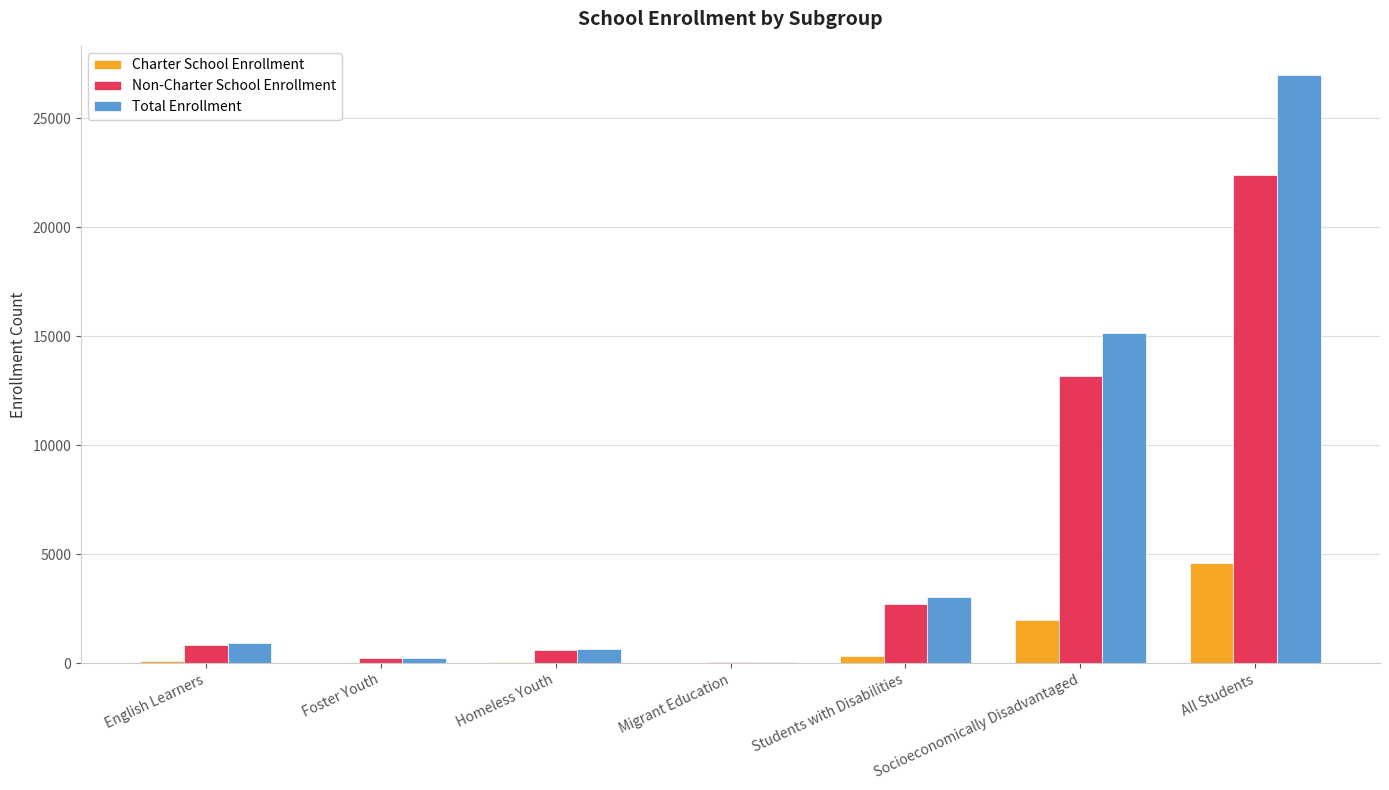

What are all the series names shown in the legend?

Charter School Enrollment, Non-Charter School Enrollment, Total Enrollment